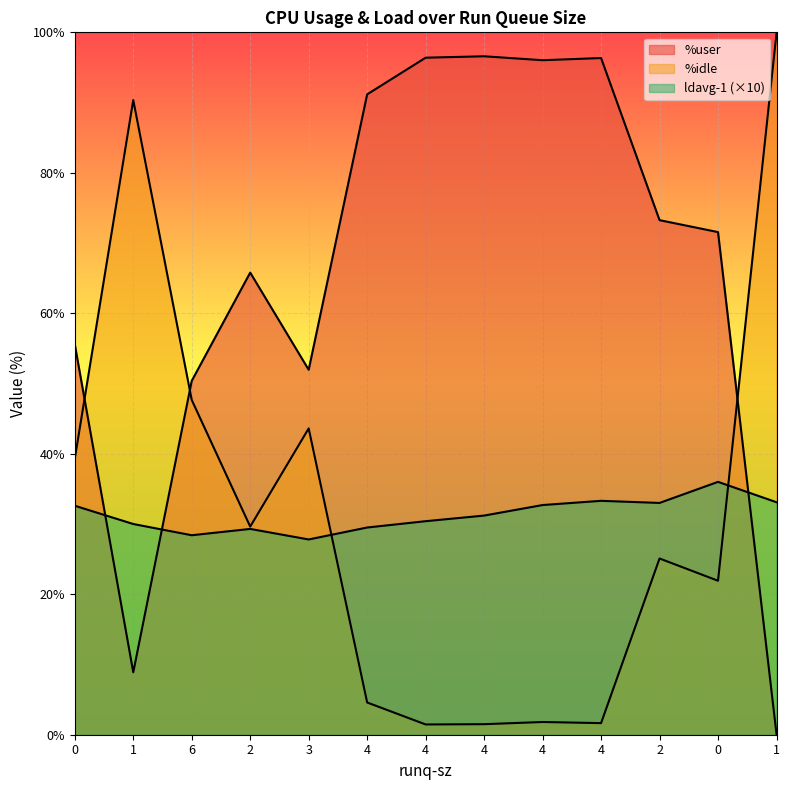

Reading left to right, extract all data points from this chart.

%user: 55.6	8.9	50.4	65.8	52.0	91.2	96.4	96.6	96.0	96.3	73.3	71.6	0.1
%idle: 39.3	90.4	47.7	29.6	43.6	4.6	1.5	1.5	1.8	1.6	25.1	21.9	99.8
ldavg-1: 32.6	30.0	28.4	29.3	27.8	29.5	30.4	31.2	32.7	33.3	33.0	36.0	33.1